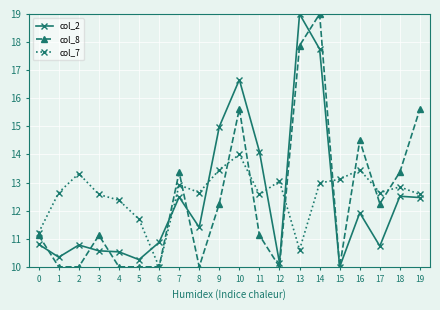

True or false: col_7 has a value of 5.5 at 7.

False